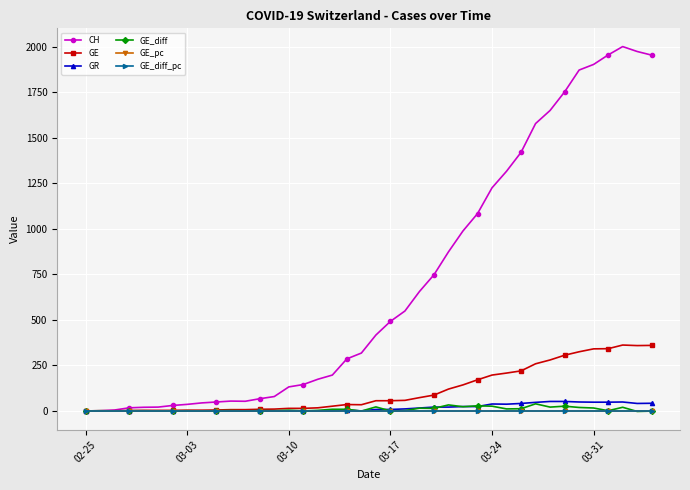

Which series has the widest spread of values?

CH